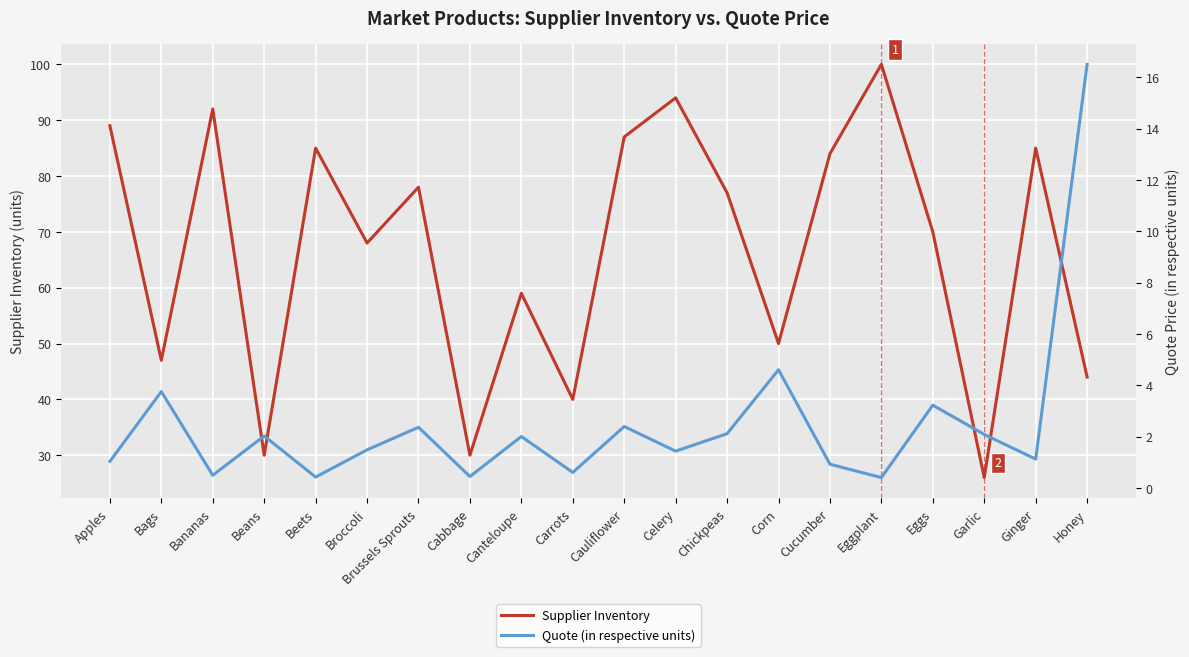

List the series in order of their peak value, highest first.

Supplier Inventory, Quote (in respective units)